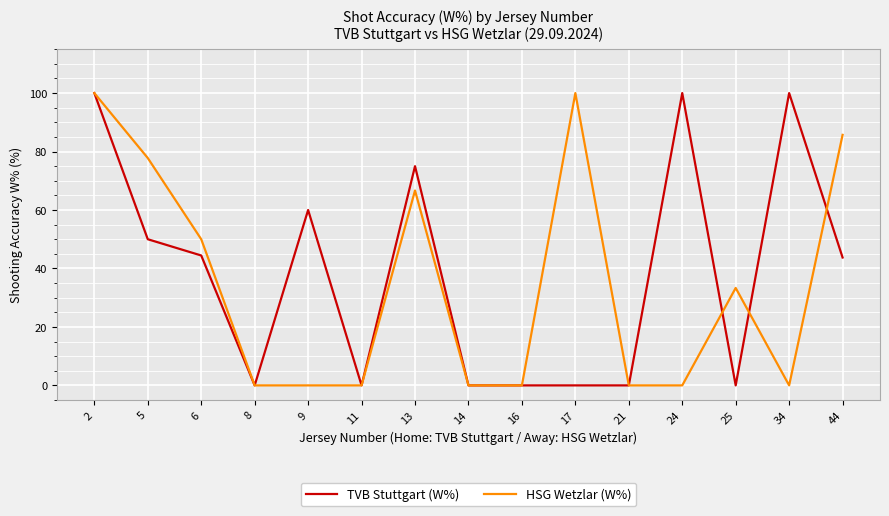

Is it true that TVB Stuttgart (W%) equals 75.0 at 13?

True